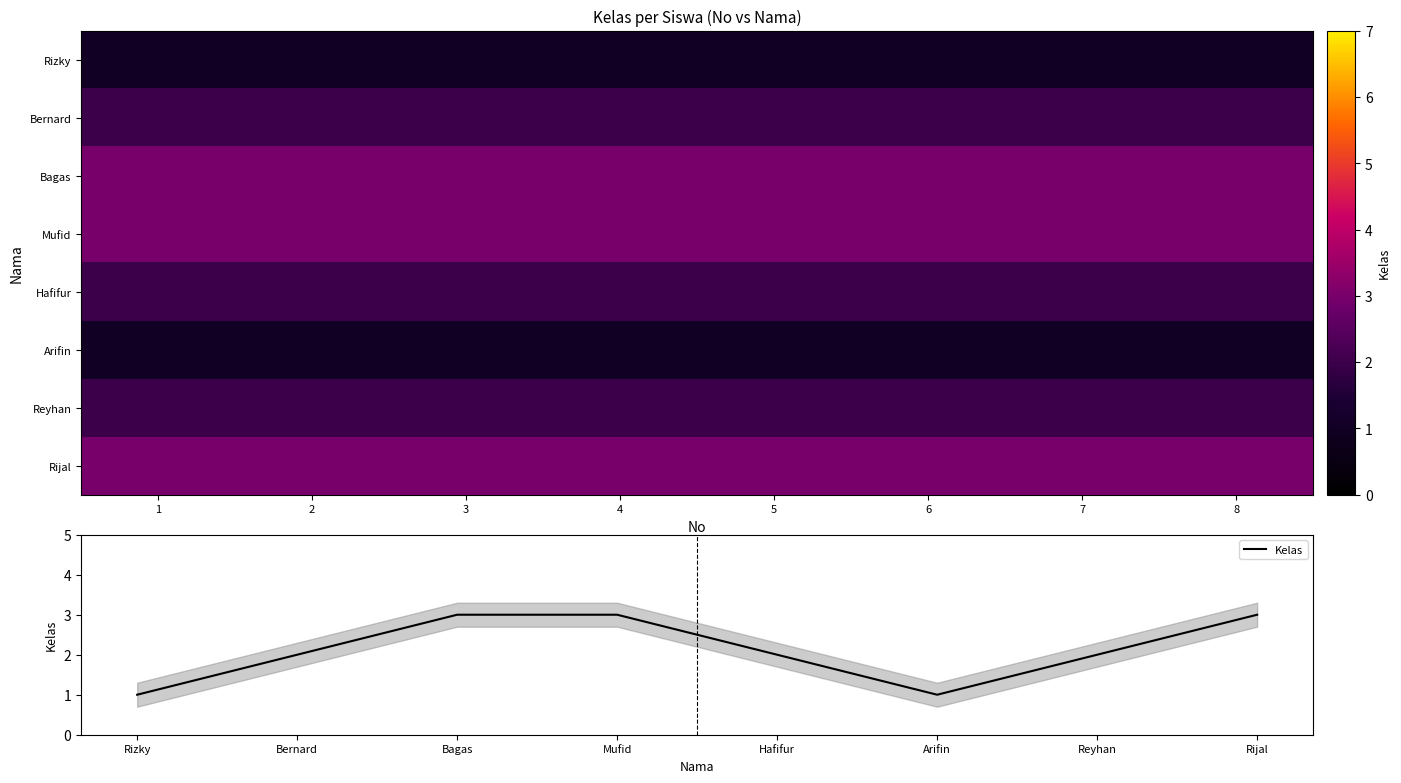

What is the highest value of the Kelas series?

3